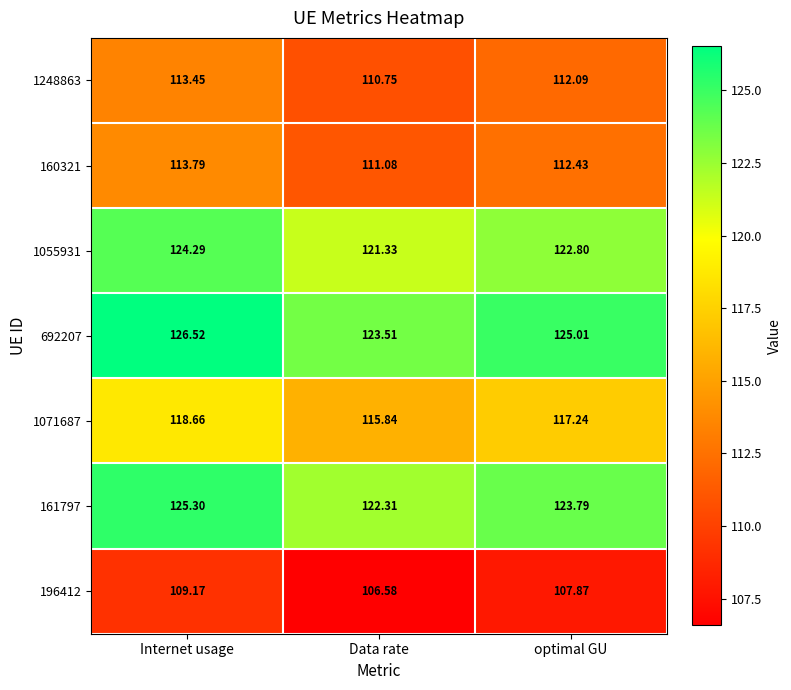

At which label does 1248863 first exceed 112?

Internet usage